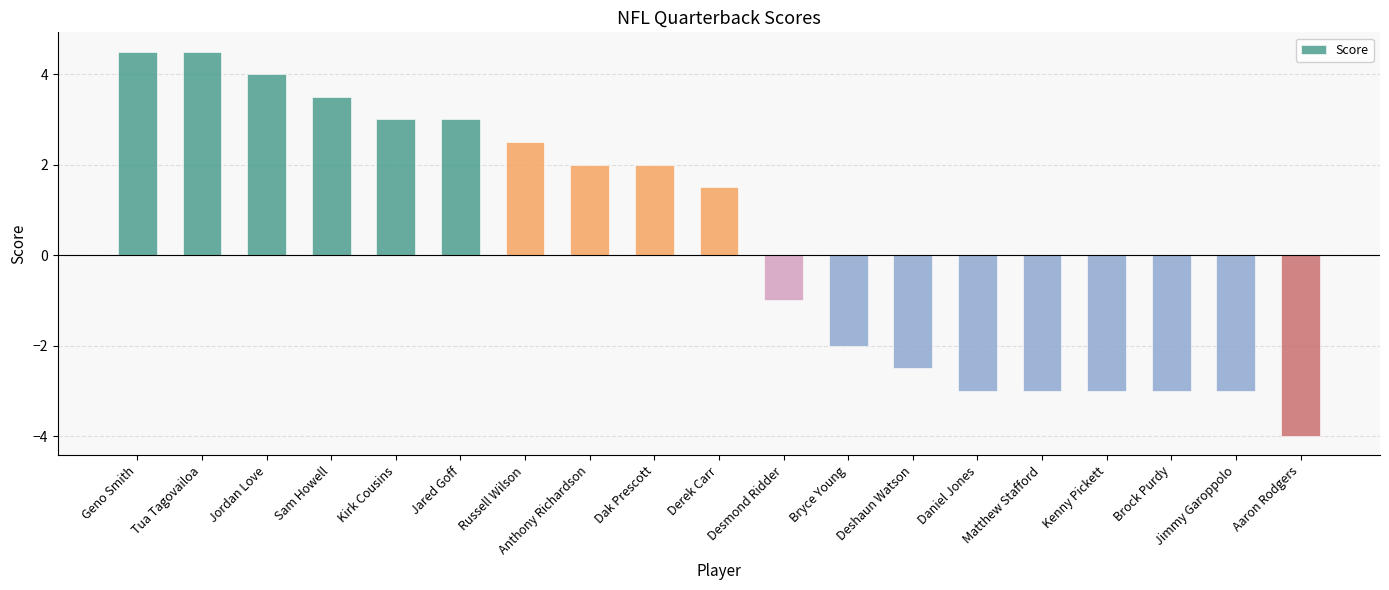

How many values are below 1?

9